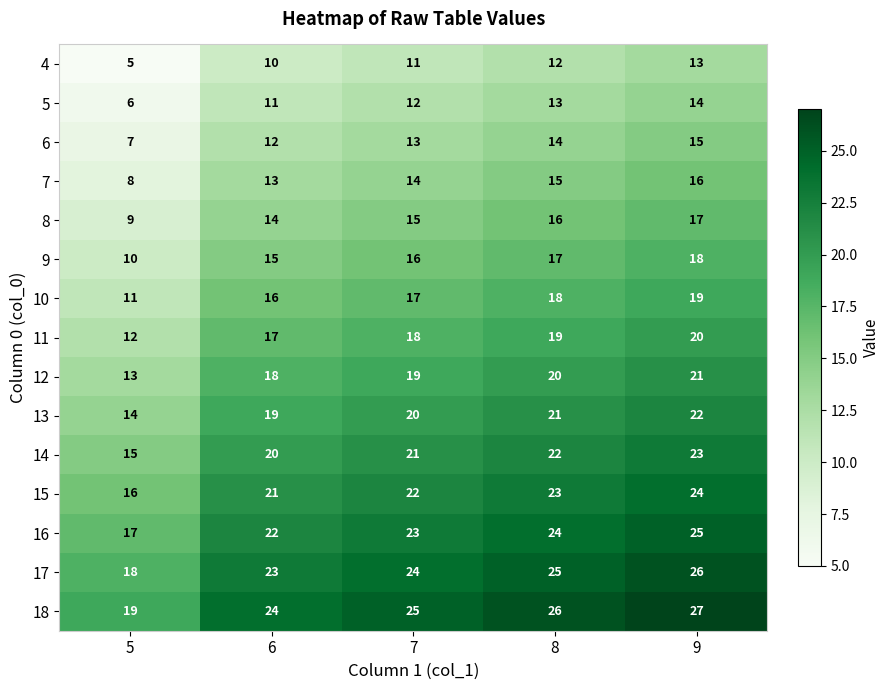

What is the difference between the highest and lowest values at 6?

14